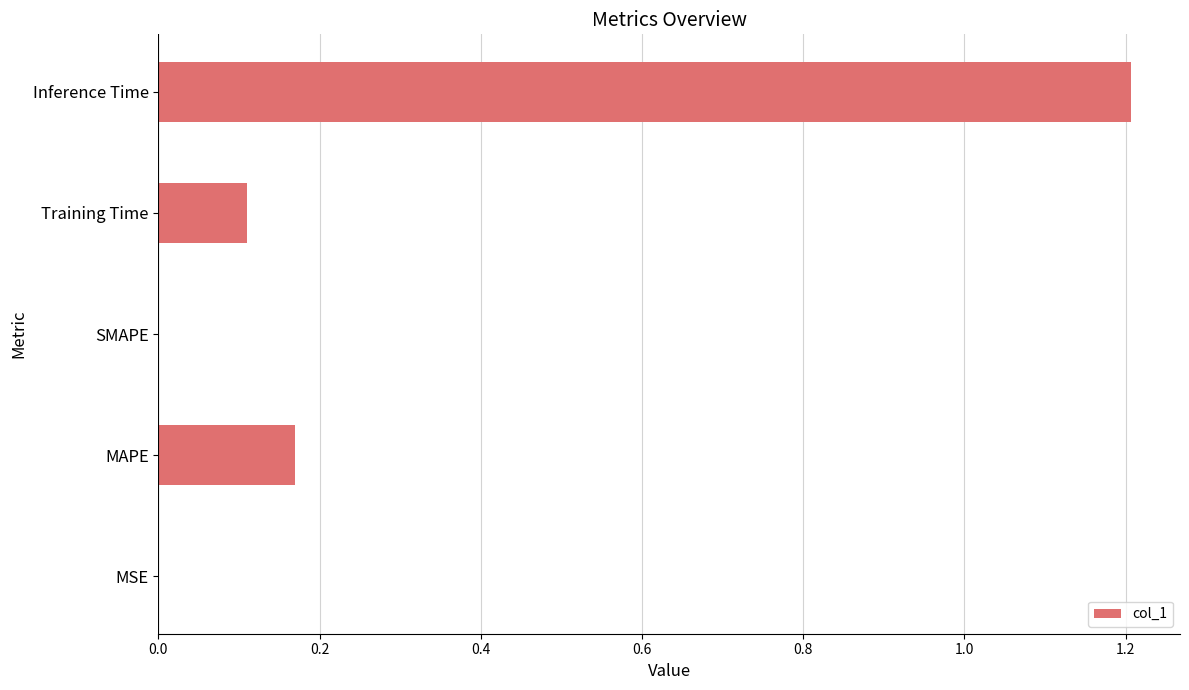

What is the sum of all values?

1.5